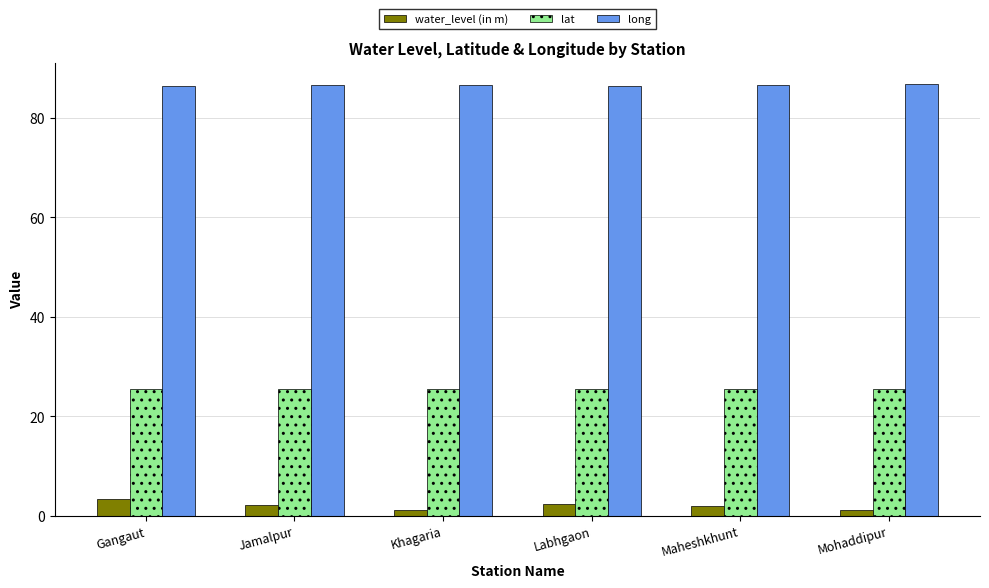

What is the label of the 3rd bar from the left?

Khagaria